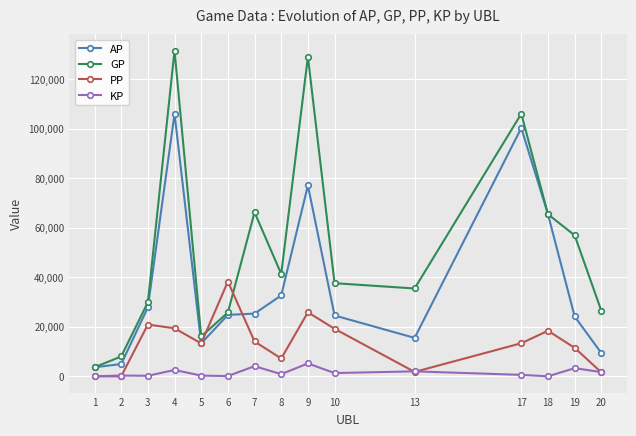

What is the value of the GP point at the 11th from the left?

35455.0